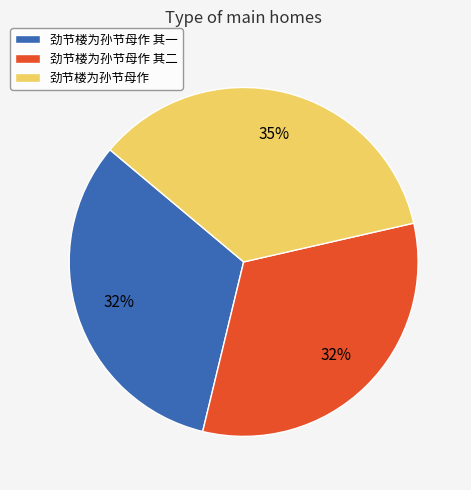

Is there any slice that represents more than half of the pie?

No